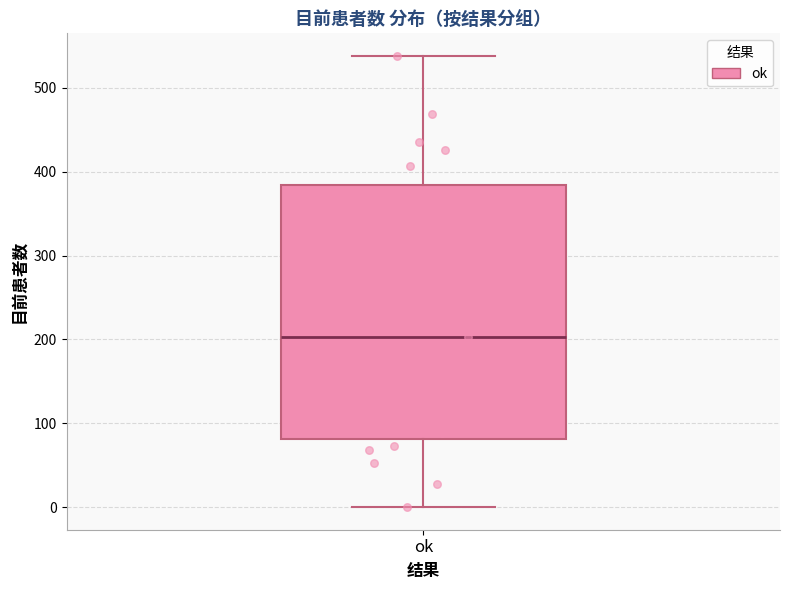

Transcribe this box plot: give where the median line is, the range the box spans, and where the two whiskers end, as read against the y-axis. The values are not printed on the chart, so give them approximately, as read against the axis.

median 200, box 80 to 380, whiskers 0 to 540